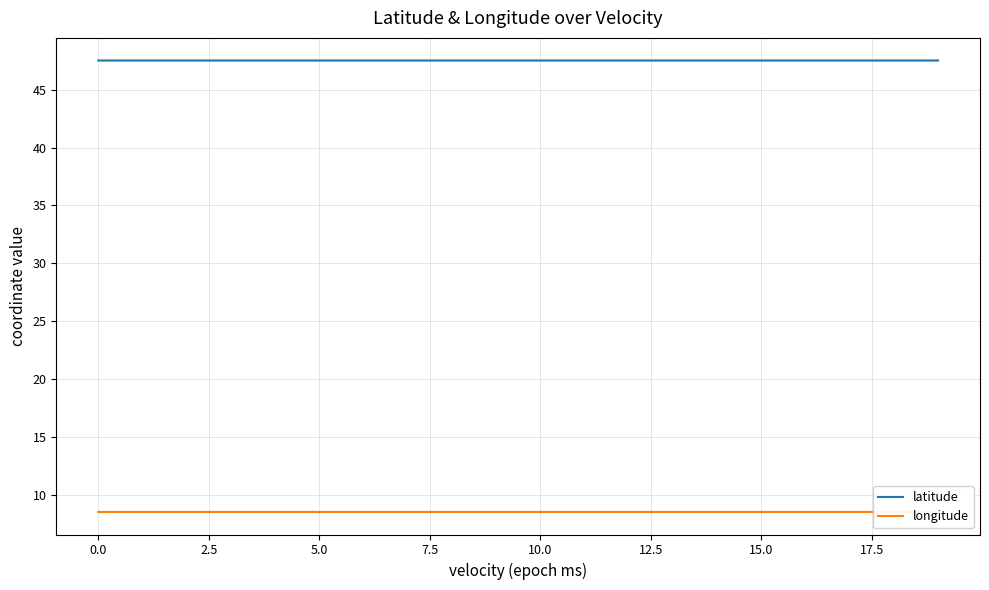

Reading left to right, what are all the values shown in this chart?

latitude: 47.5	47.5	47.5	47.5	47.5	47.5	47.5	47.5	47.5	47.5	47.5	47.5	47.5	47.5	47.5	47.5	47.5	47.5	47.5	47.5
longitude: 8.5	8.5	8.5	8.5	8.5	8.5	8.5	8.5	8.5	8.5	8.5	8.5	8.5	8.5	8.5	8.5	8.5	8.5	8.5	8.5